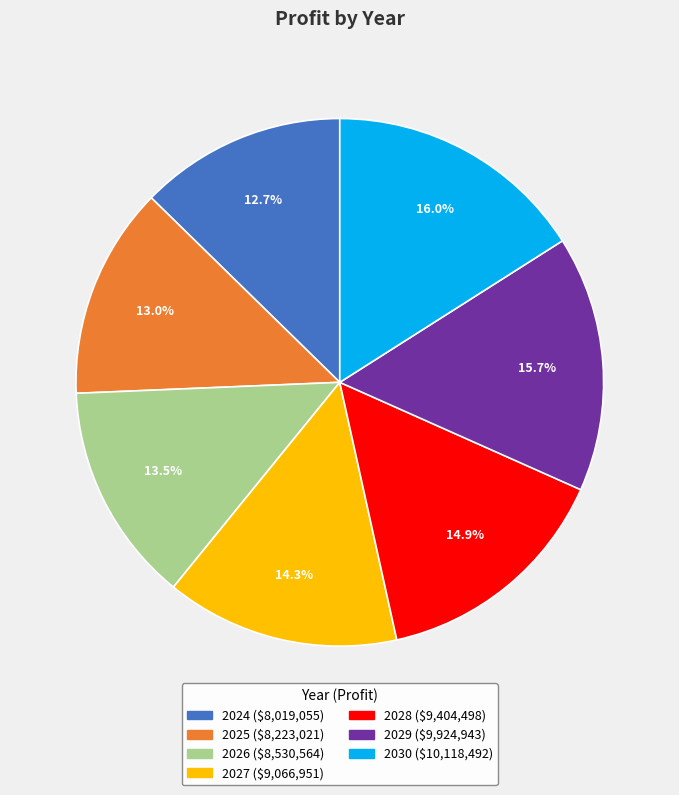

How many segments does this pie chart have?

7